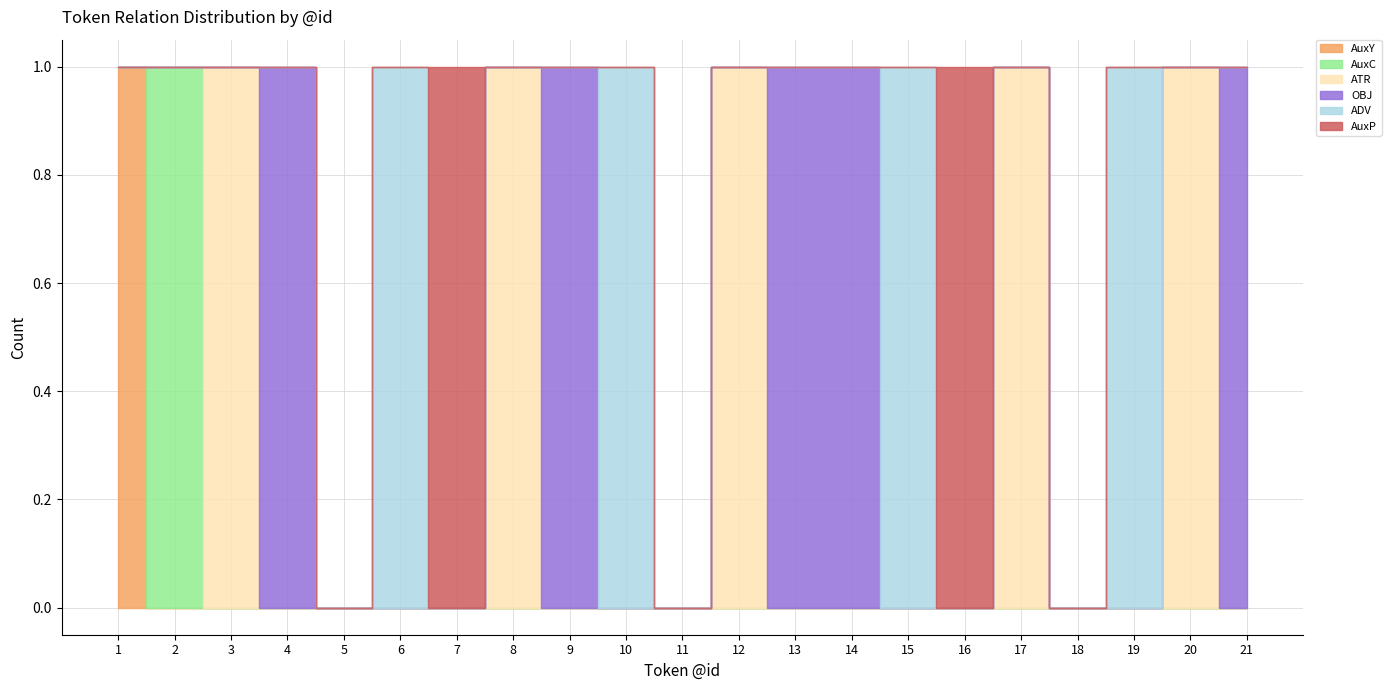

Count the number of data series in this chart.

6